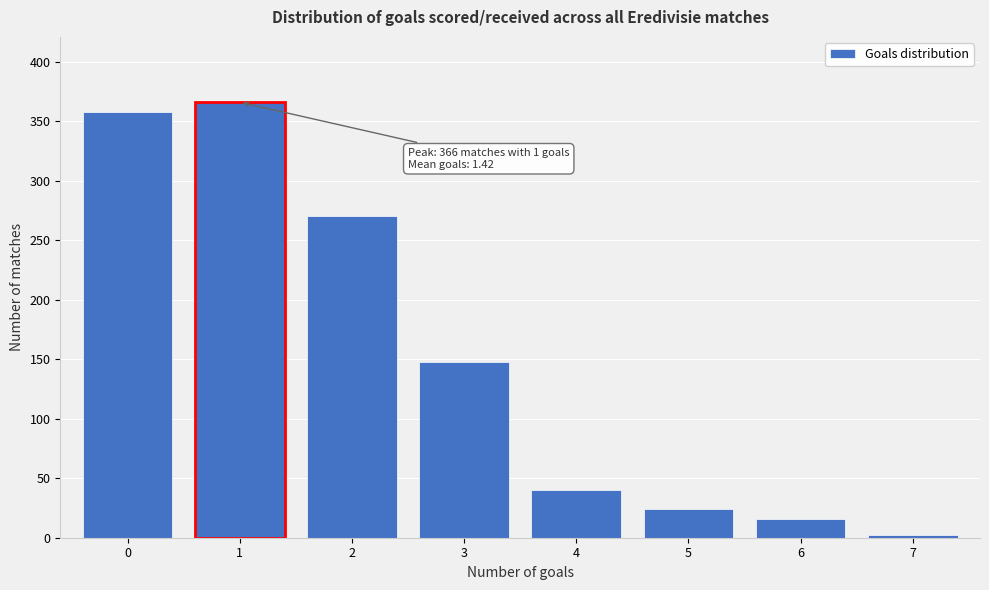

Over which range of the x-axis is the bar tallest?

0.5 to 1.5